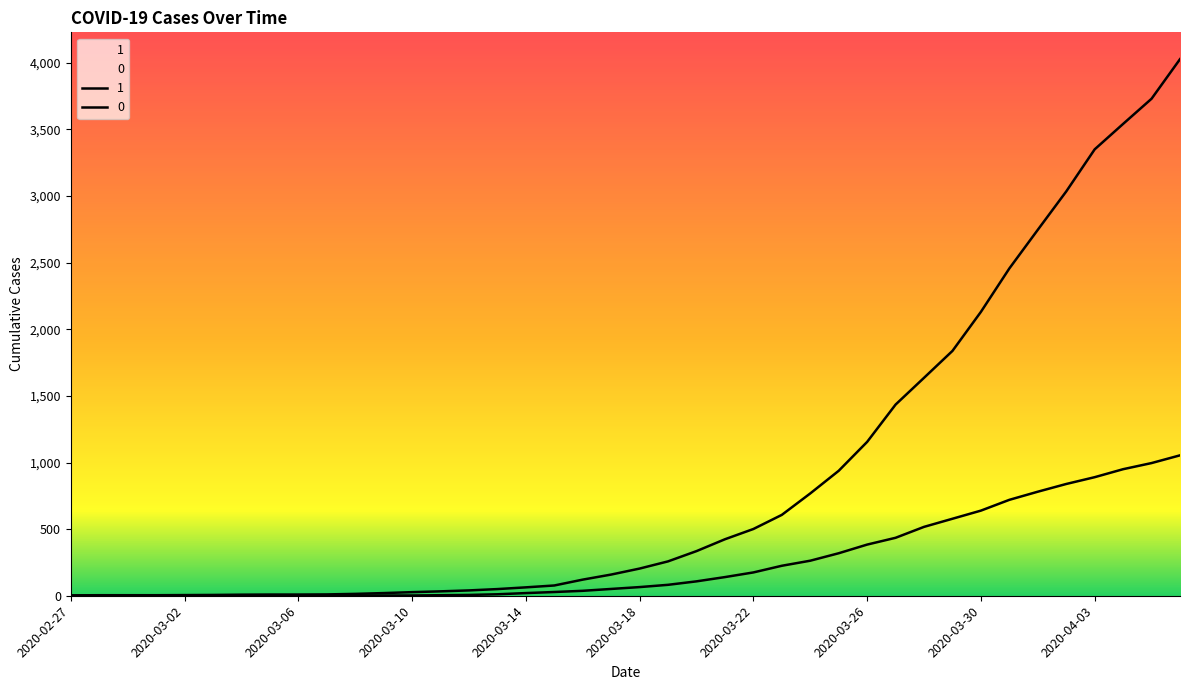

What is the average value of the 0 series?

258